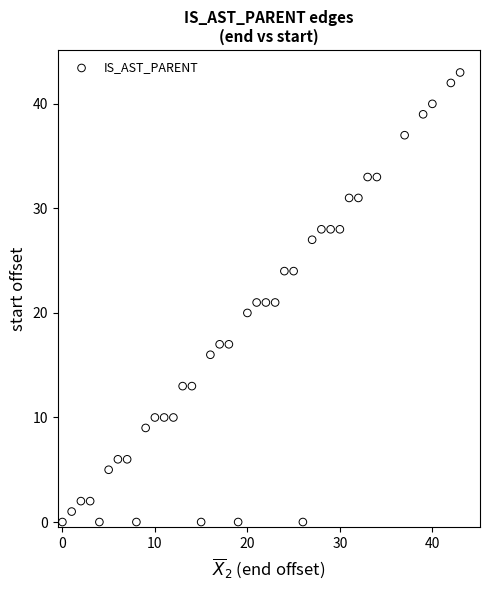

What is the range of X values (max minus min)?

43